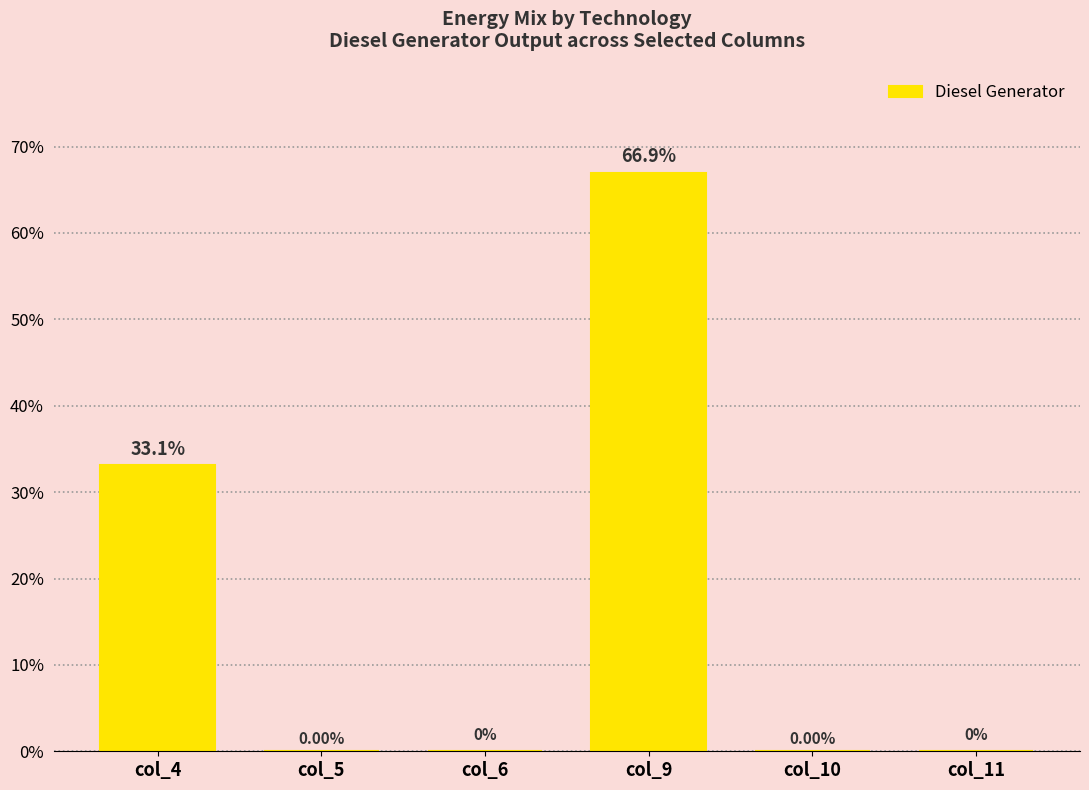

Reading left to right, transcribe all the data shown in this chart.

col_4=33.1	col_5=0.0	col_6=0.0	col_9=66.9	col_10=0.0	col_11=0.0